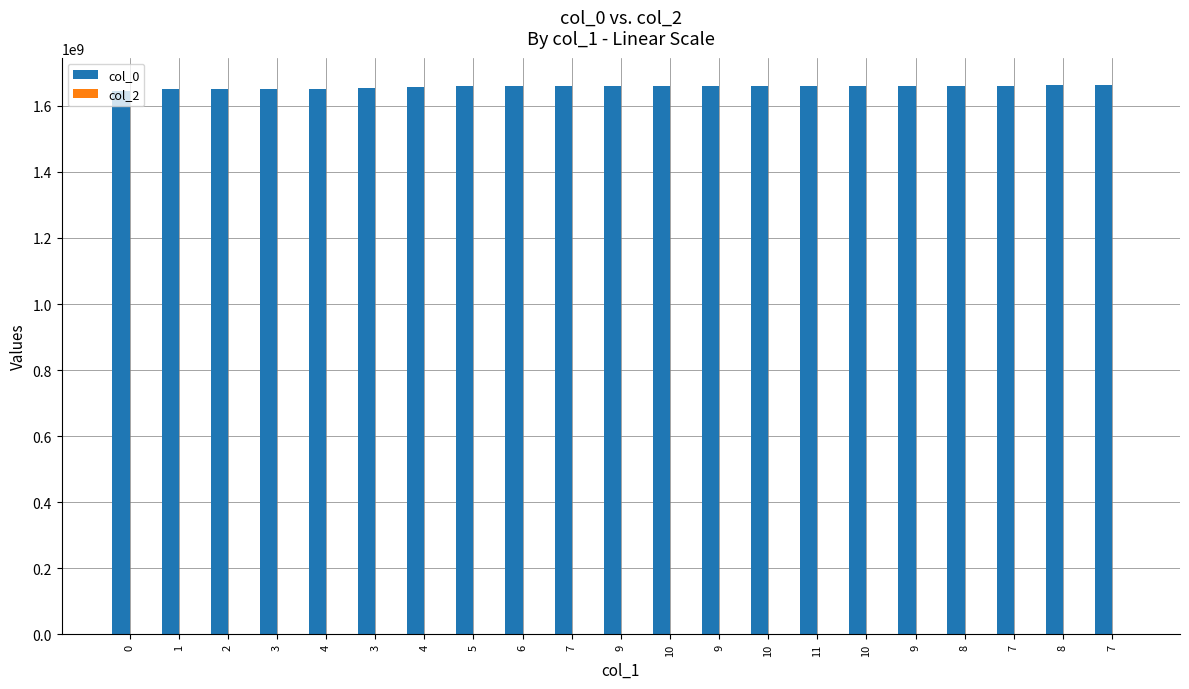

How many data points does each series have?

21